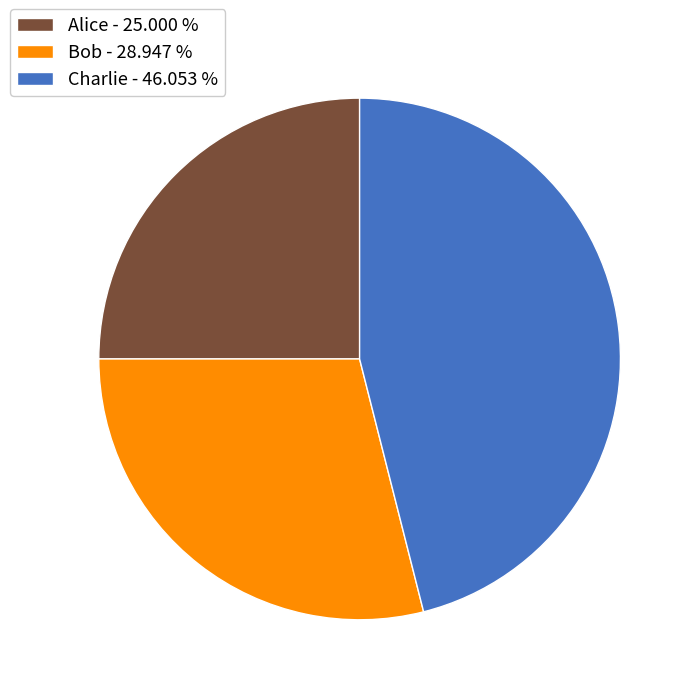

Do Charlie and Alice together represent more than half of the pie?

Yes